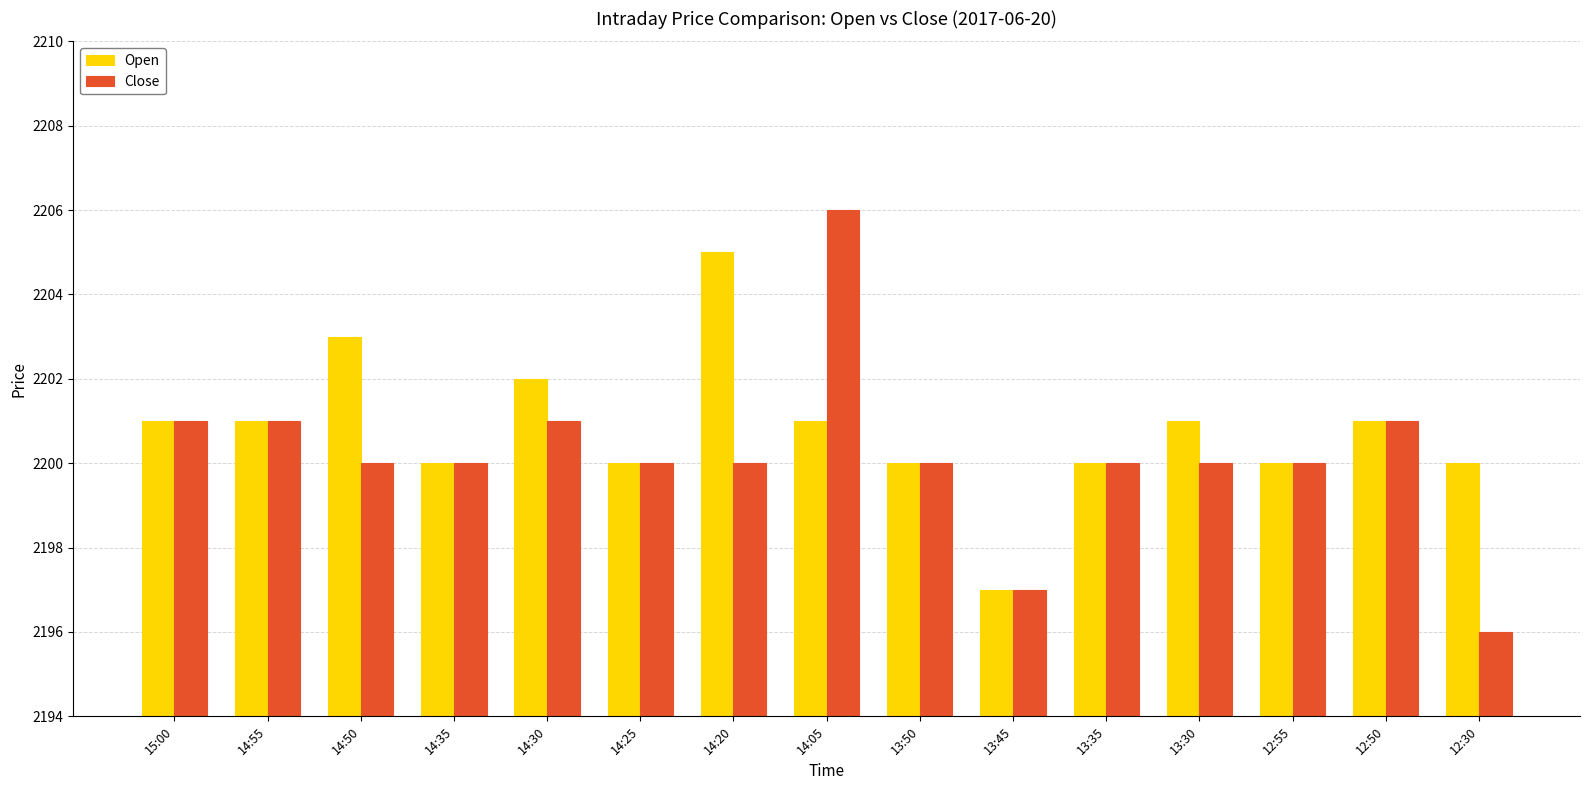

What are all the series names shown in the legend?

Open, Close